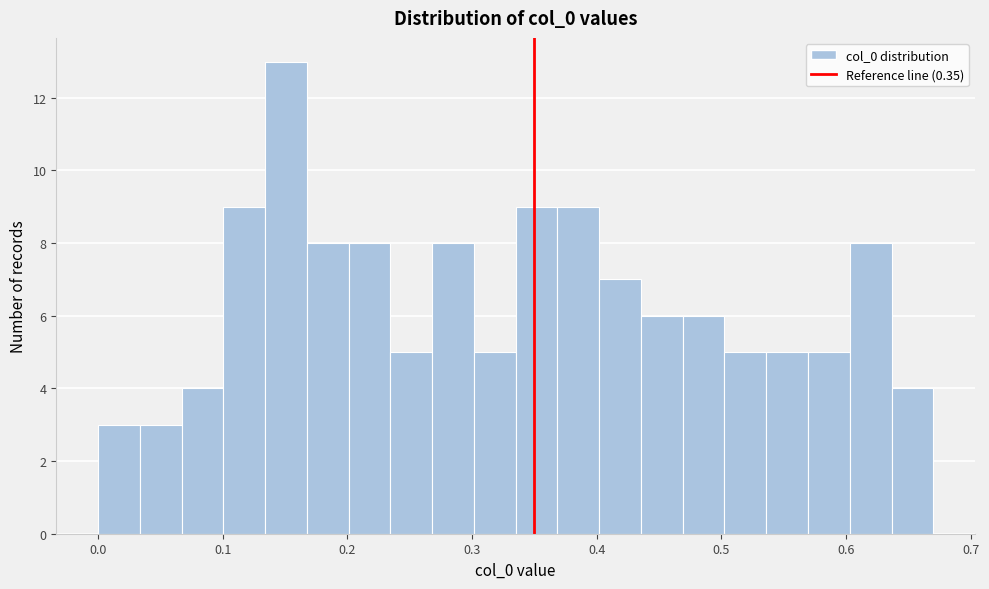

Read against the x-axis, roughly where is the centre of the tallest bar?

0.15